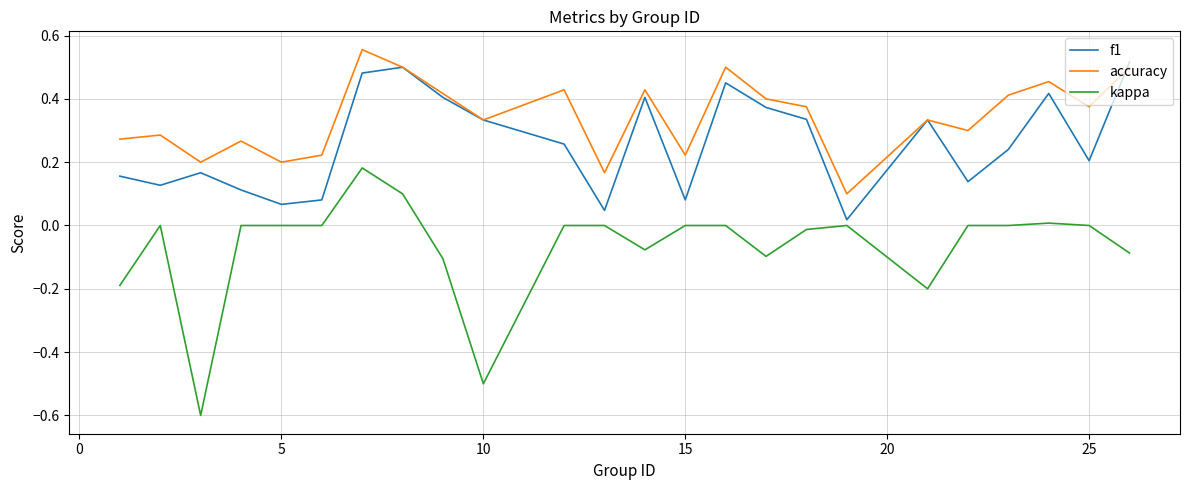

True or false: kappa and accuracy intersect in this chart.

False